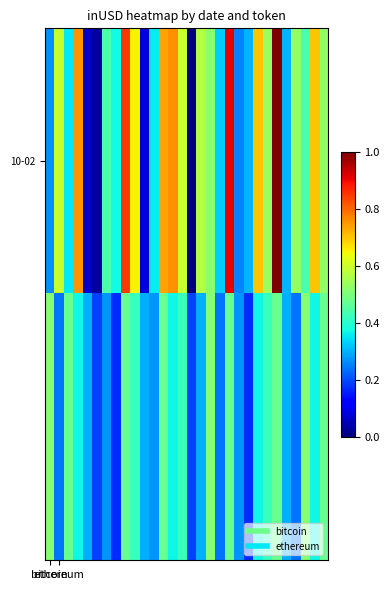

At which category does the chart reach its peak across all series?

24